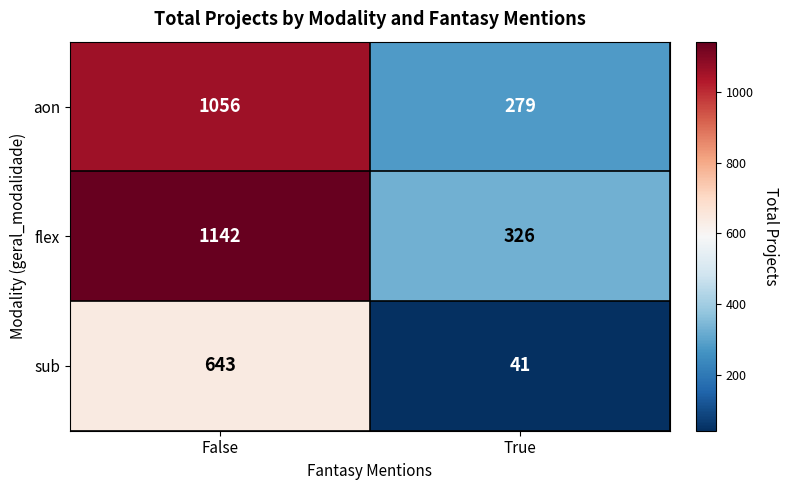

Reading left to right, transcribe all the data shown in this chart.

aon: False=1056	True=279
flex: False=1142	True=326
sub: False=643	True=41